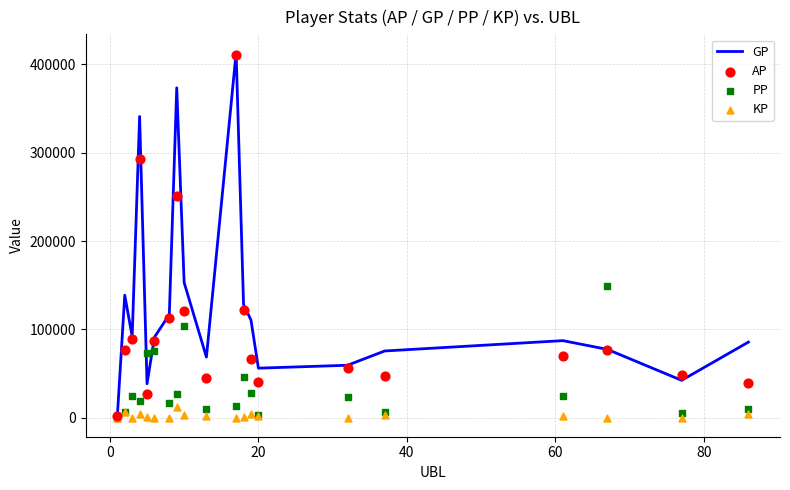

Which series reaches the minimum Y coordinate?

KP